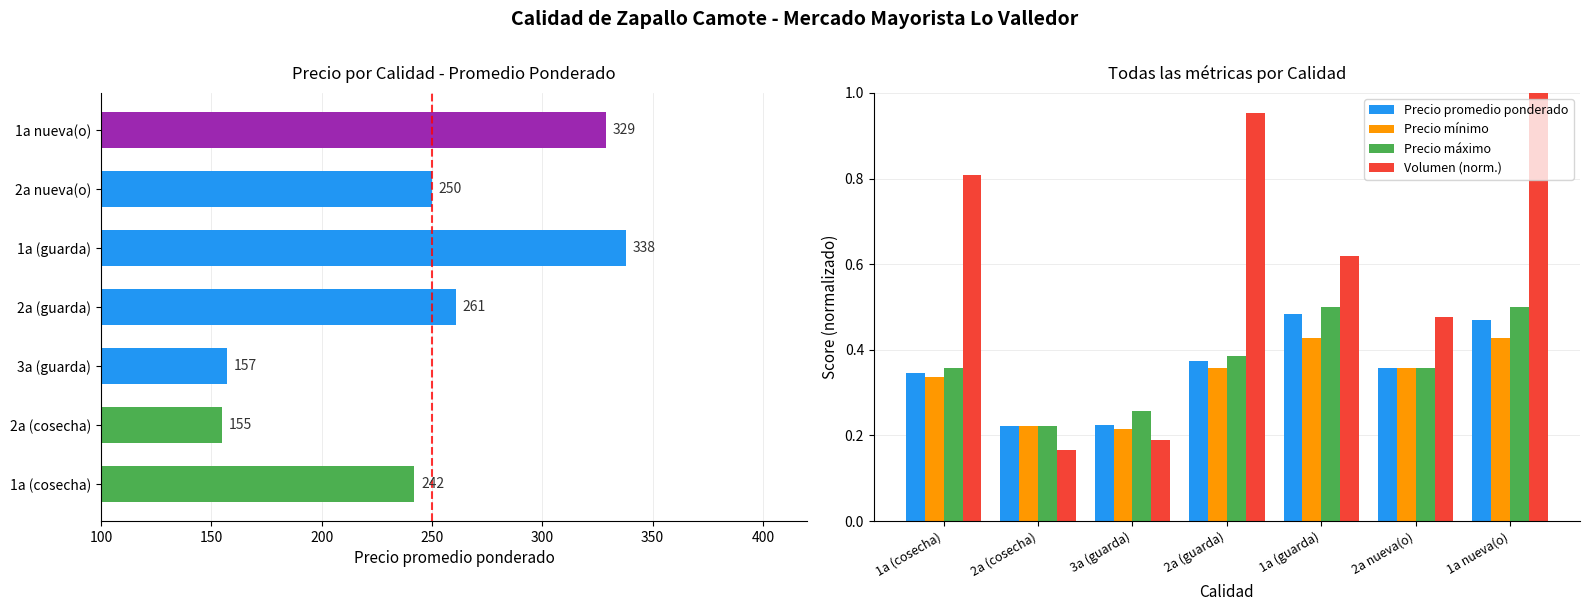

What is the maximum value shown in the chart?

1.0